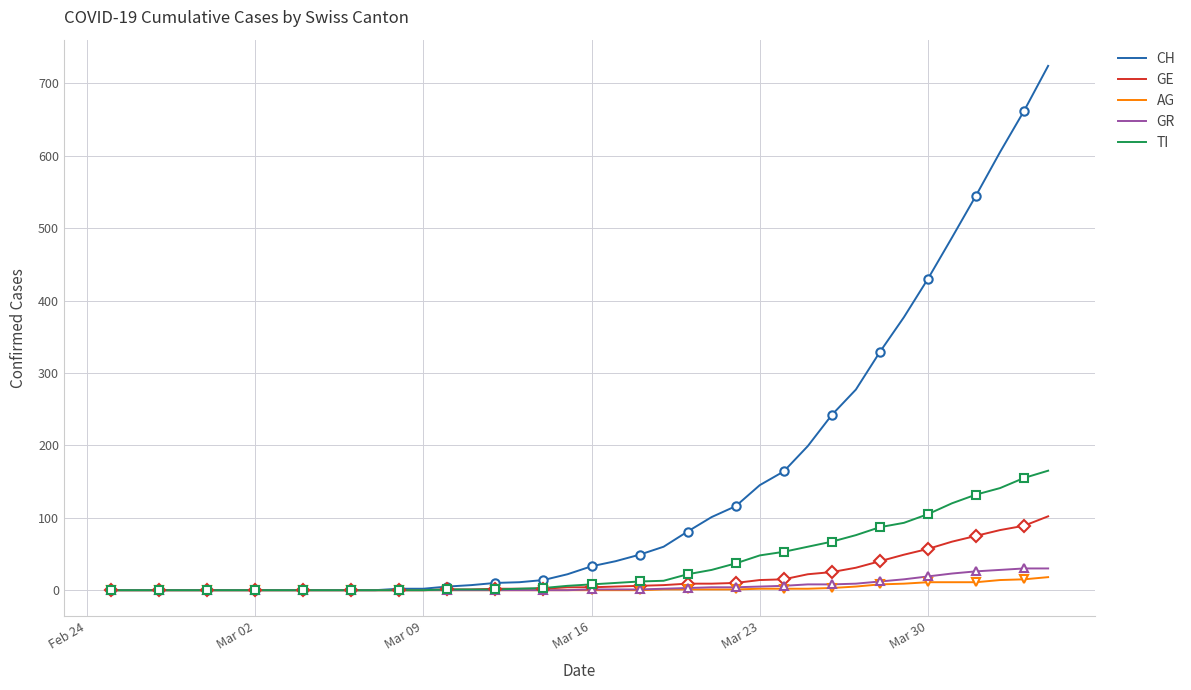

How many lines are shown in the chart?

5